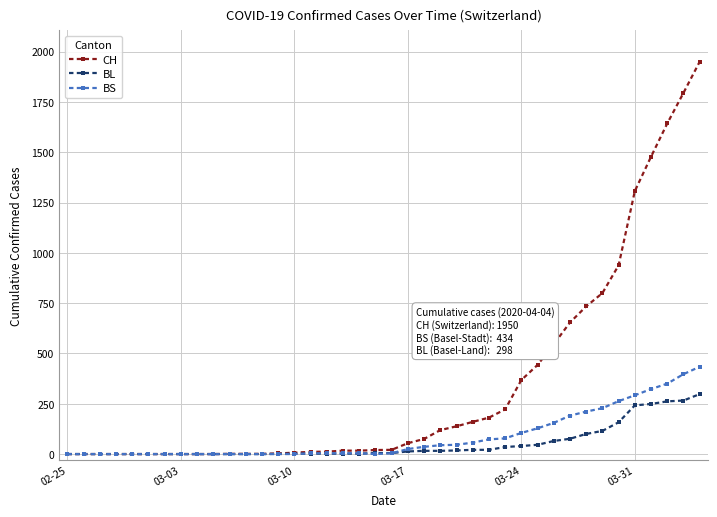

Does the chart have visible grid lines?

Yes